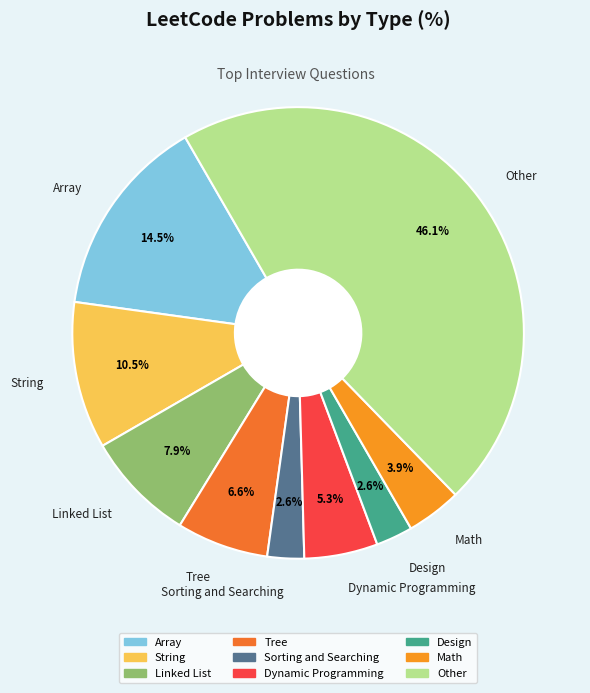

To the nearest percent, what percentage of the pie is Sorting and Searching?

3%